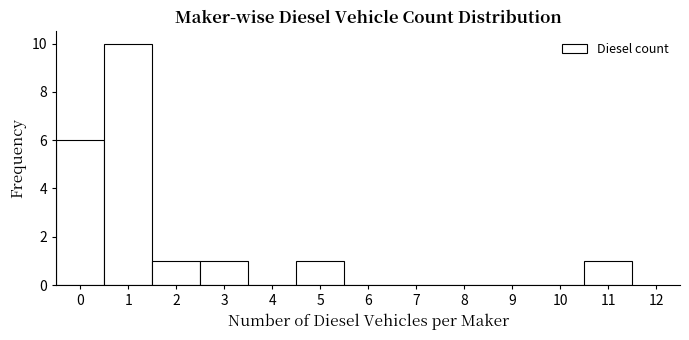

Which range on the x-axis has the tallest bar?

0.5 to 1.5